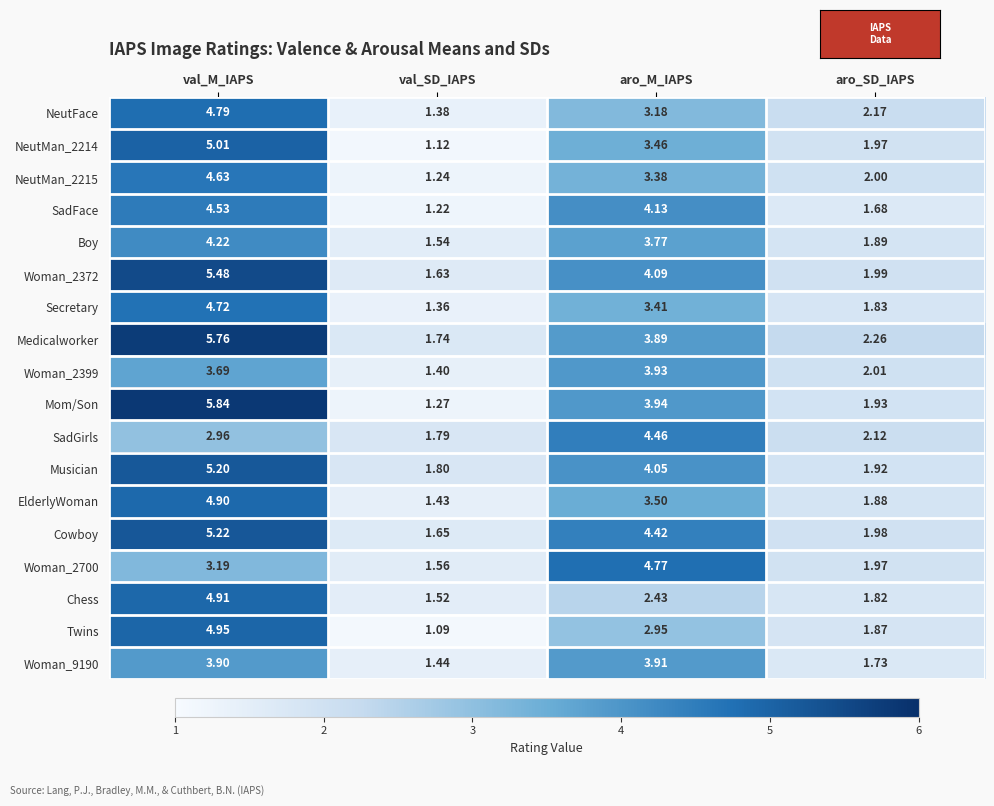

Which category has the highest value in the Chess series?

val_M_IAPS